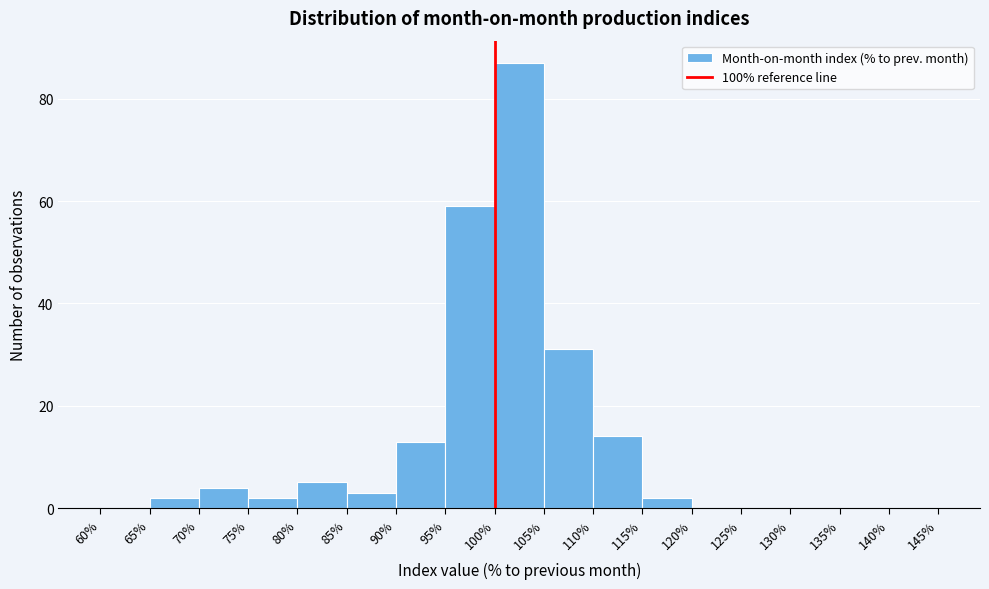

Which range on the x-axis has the tallest bar?

100% to 105%